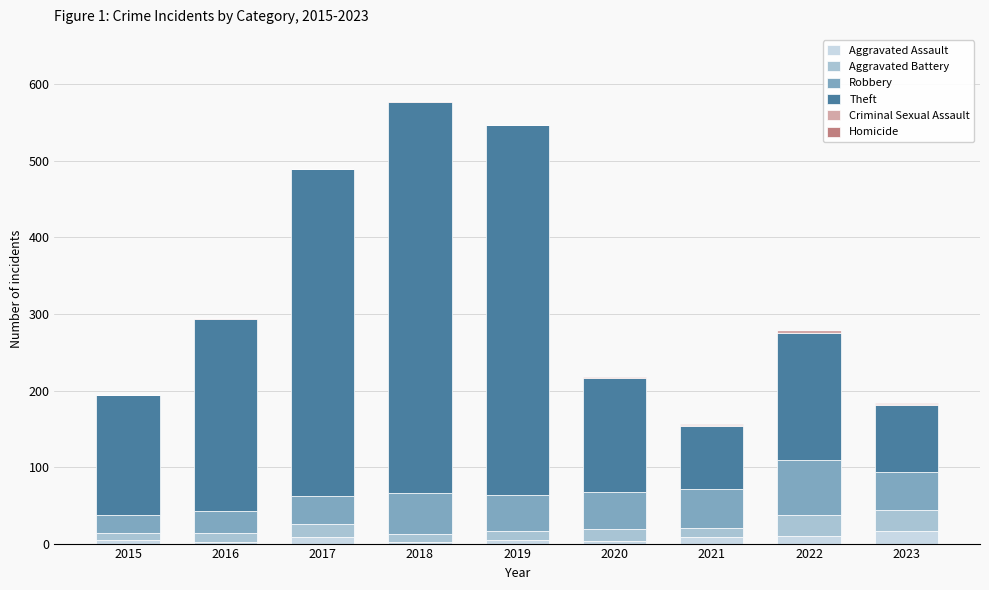

How many series are shown in this chart?

6